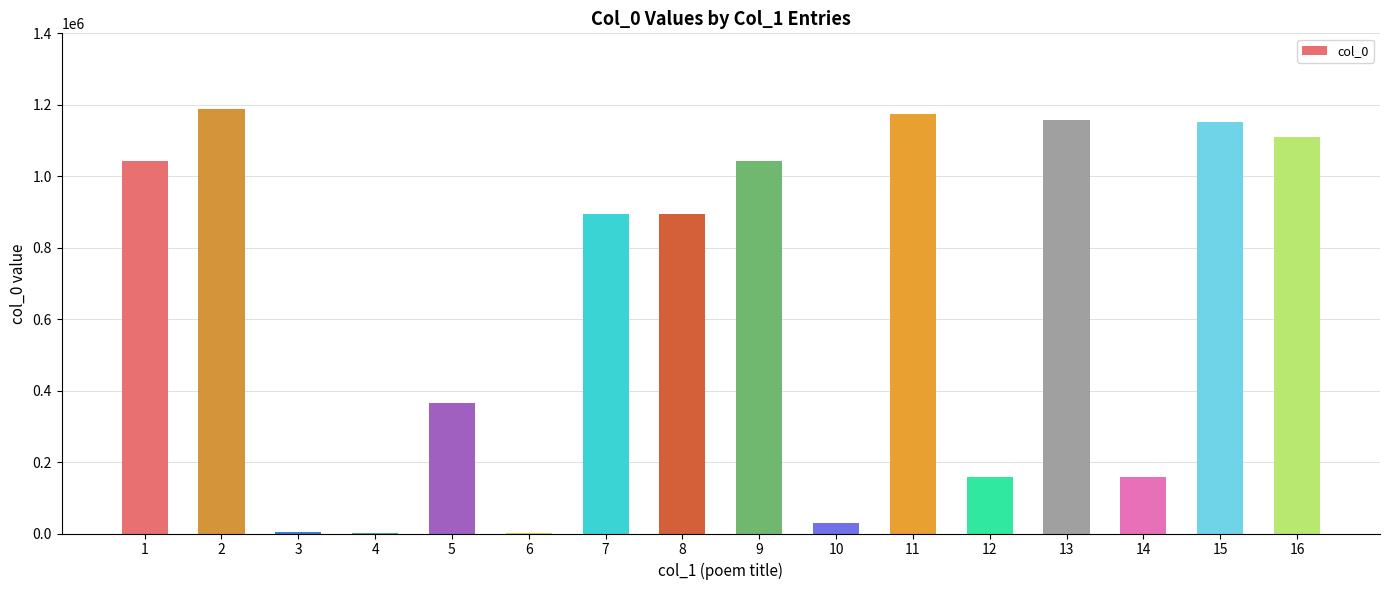

Read the value at 3, to the nearest 50.

2900